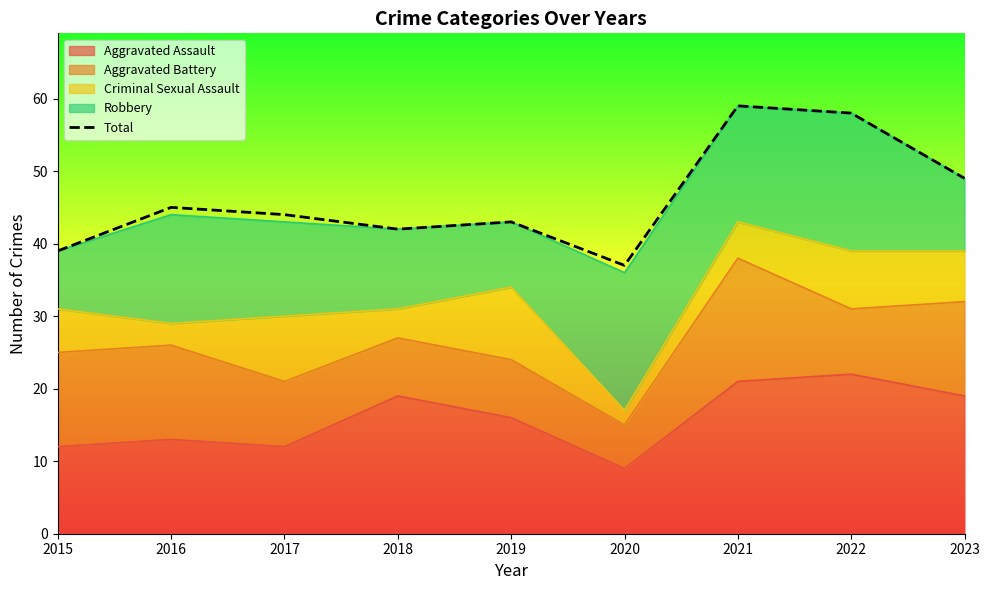

Does the chart have visible grid lines?

No